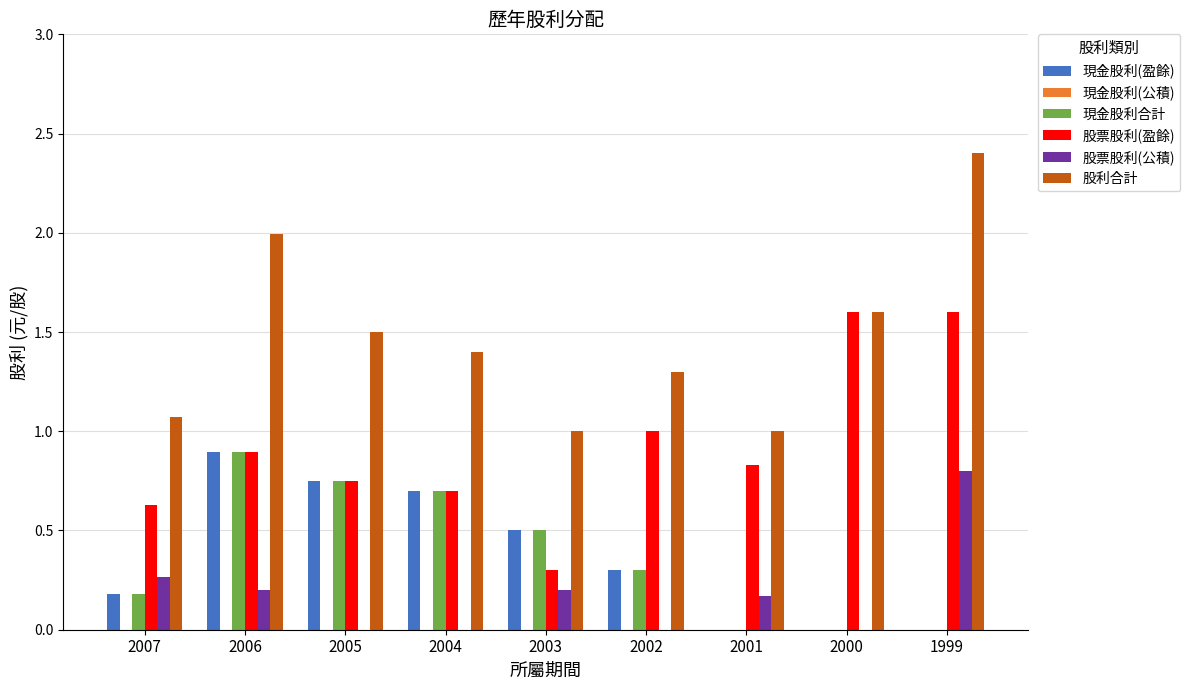

The value of 股票股利(盈餘) at 2007 is 0.6. True or false?

True